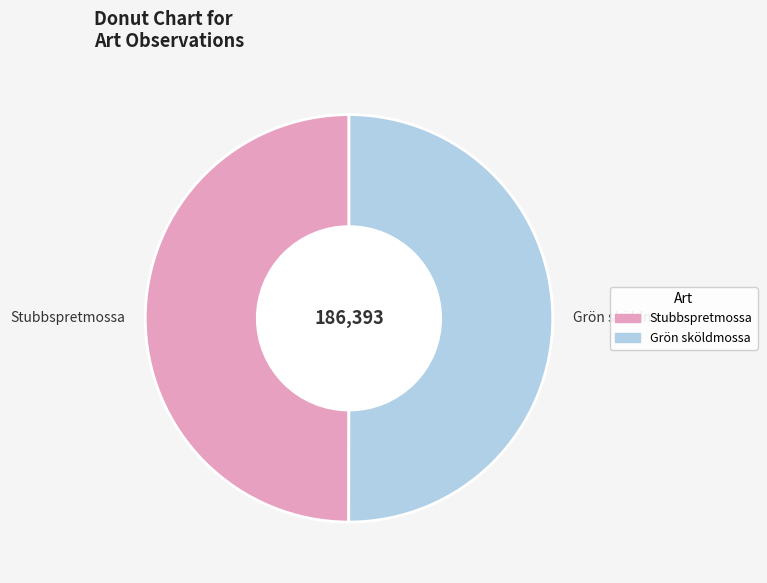

How many segments does this pie chart have?

2